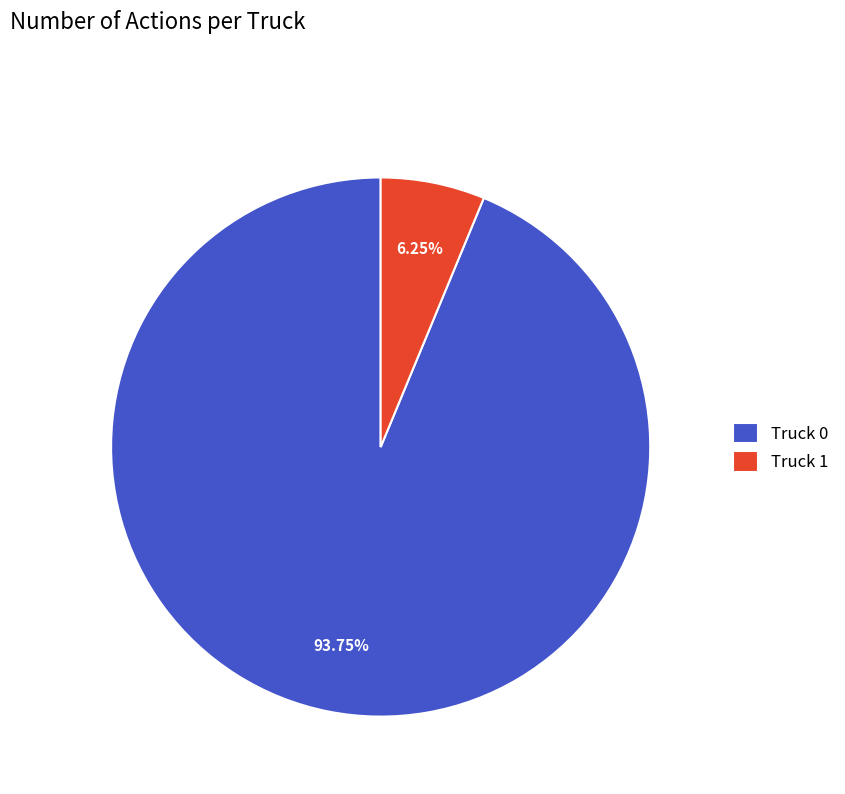

Rank the categories by value from lowest to highest.

Truck 1, Truck 0